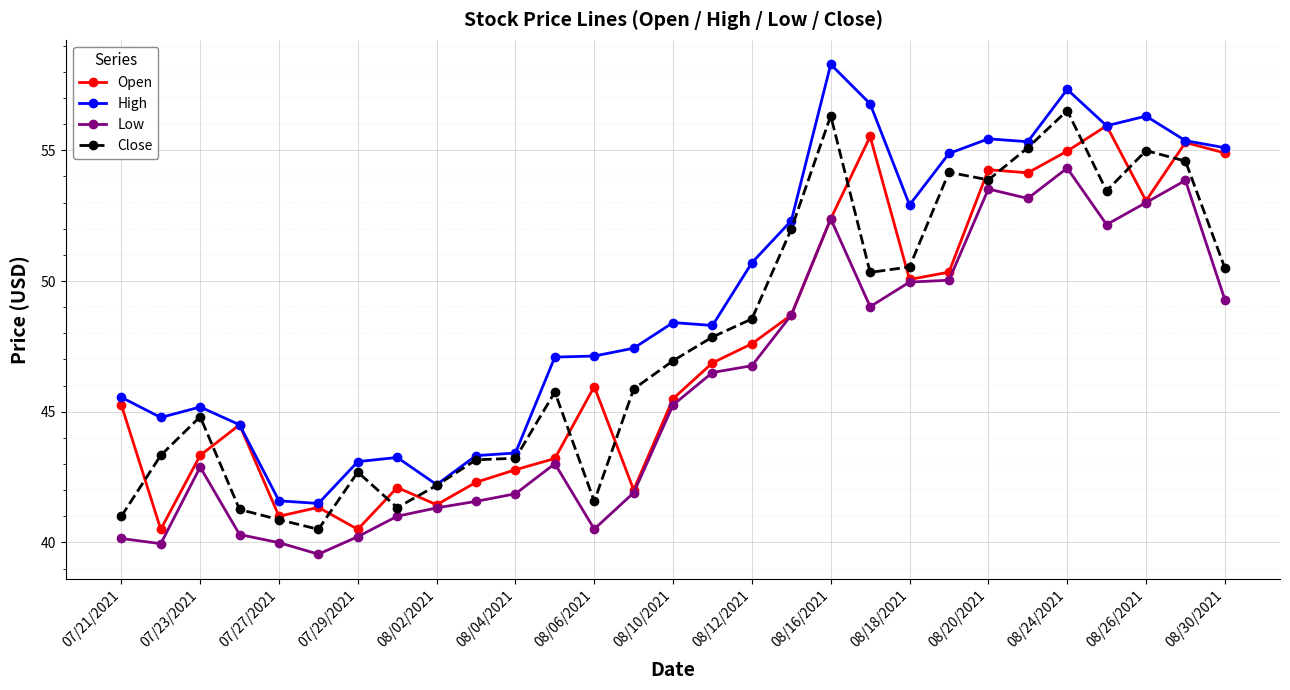

How many data points in High are above 48?

15